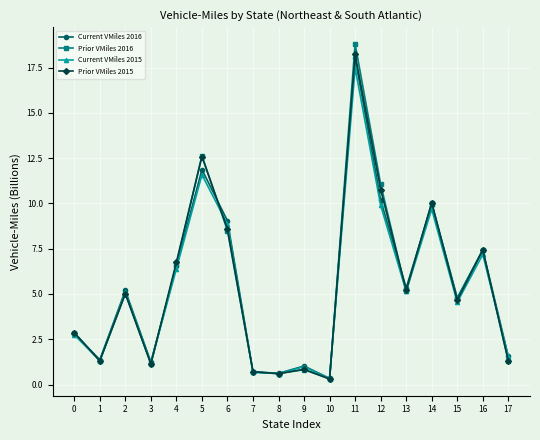

True or false: Prior VMiles 2016 has a value of 0.8 at 9.

True